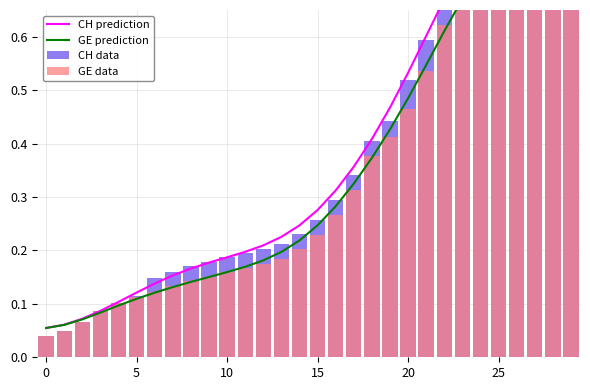

What are all the series names shown in the legend?

CH prediction, GE prediction, CH data, GE data